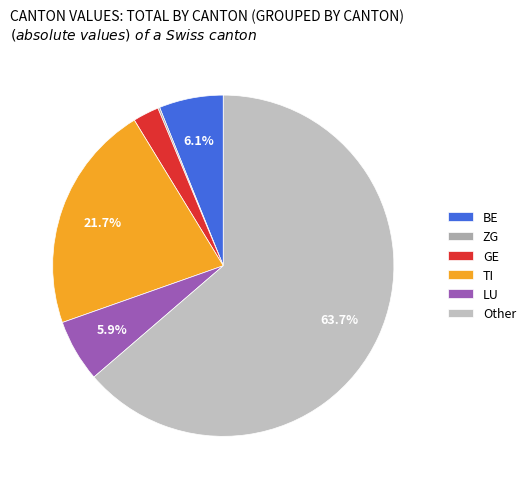

Is there a majority slice in this chart?

Yes